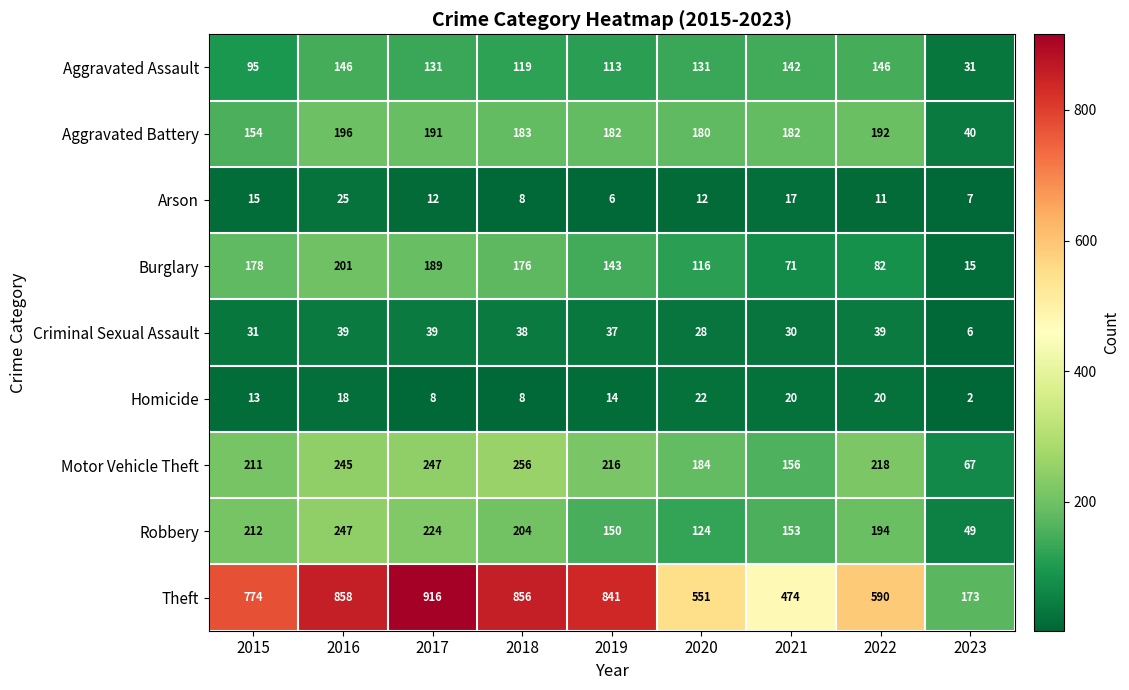

Which series has the largest range (max minus min)?

Theft